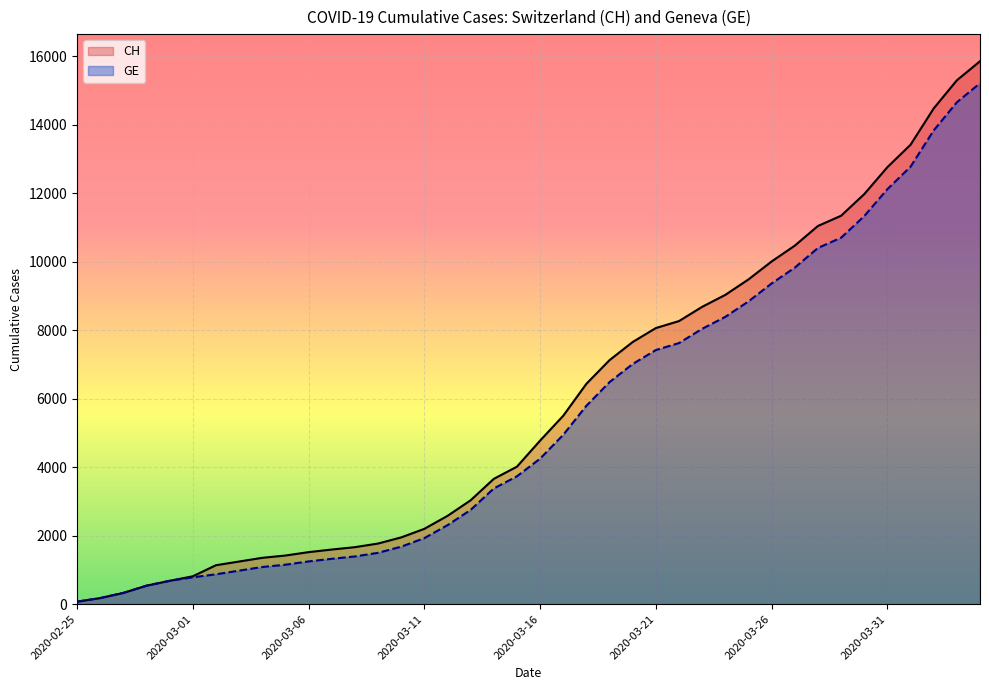

What are all the series names shown in the legend?

CH, GE